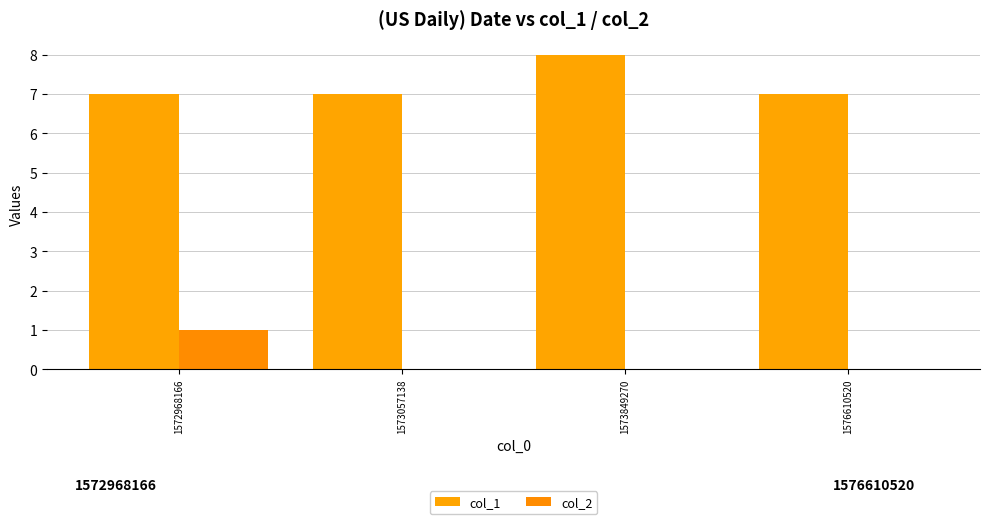

How many groups of bars are there?

4